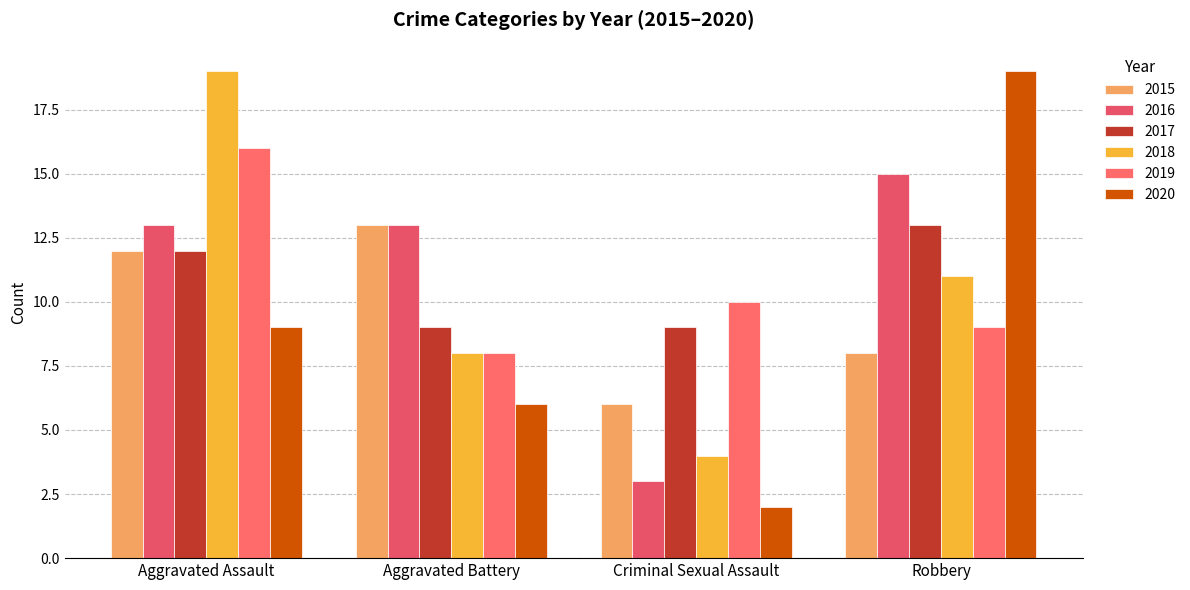

What is the difference between the highest and lowest values at Criminal Sexual Assault?

8